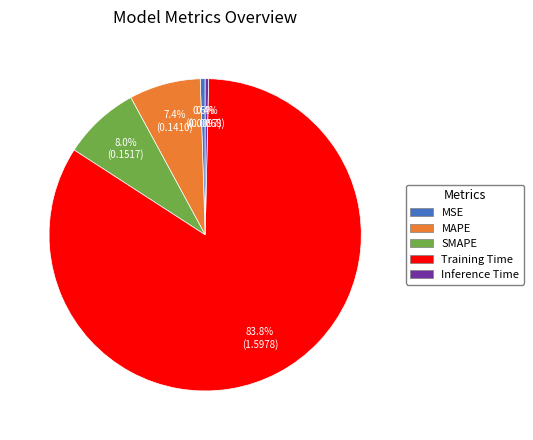

To the nearest percent, what is the difference between the Inference Time and MAPE slice percentages?

7%